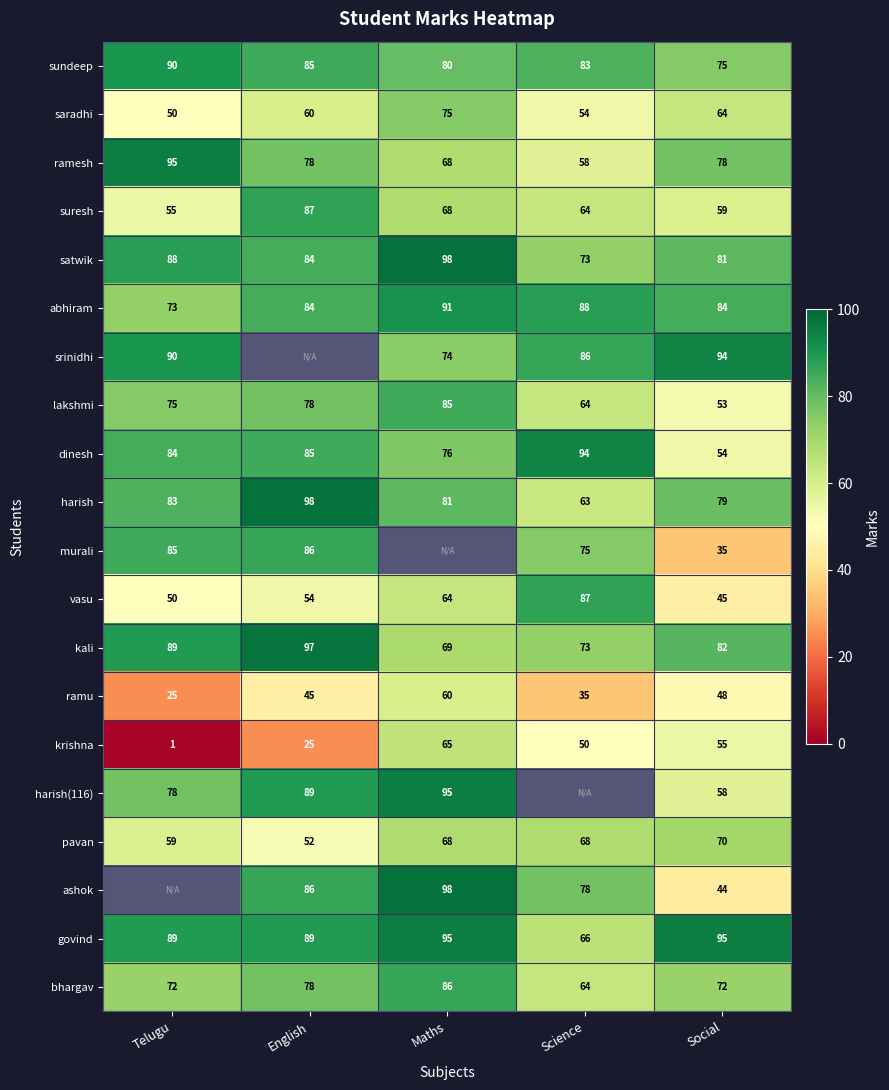

What is the average value of the vasu series?

60